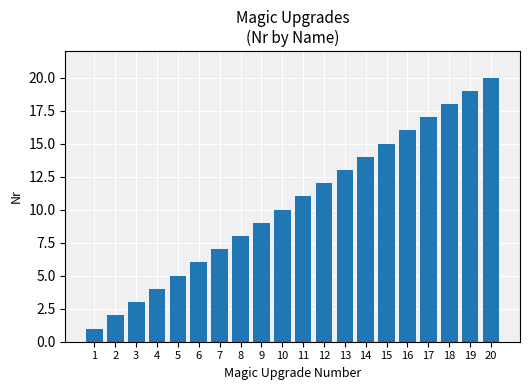

What is the value of the 10th bar from the left?

10